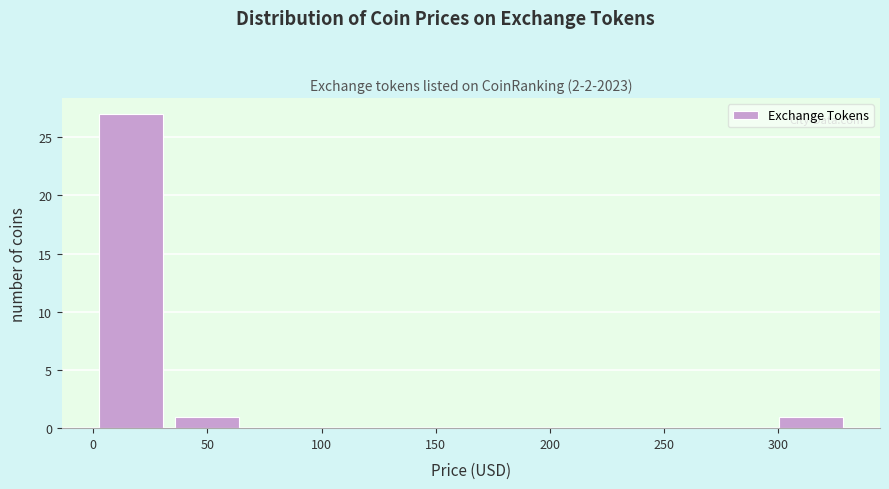

Reading left to right, list every bar in this chart as the range it spans on the x-axis followed by its height. Neither the bar edges nor the heights are printed on the chart, so give them approximately, as read against the axes.

0 to 35: 27
35 to 65: 1
65 to 100: 0
100 to 130: 0
130 to 165: 0
165 to 200: 0
200 to 230: 0
230 to 265: 0
265 to 300: 0
300 to 330: 1